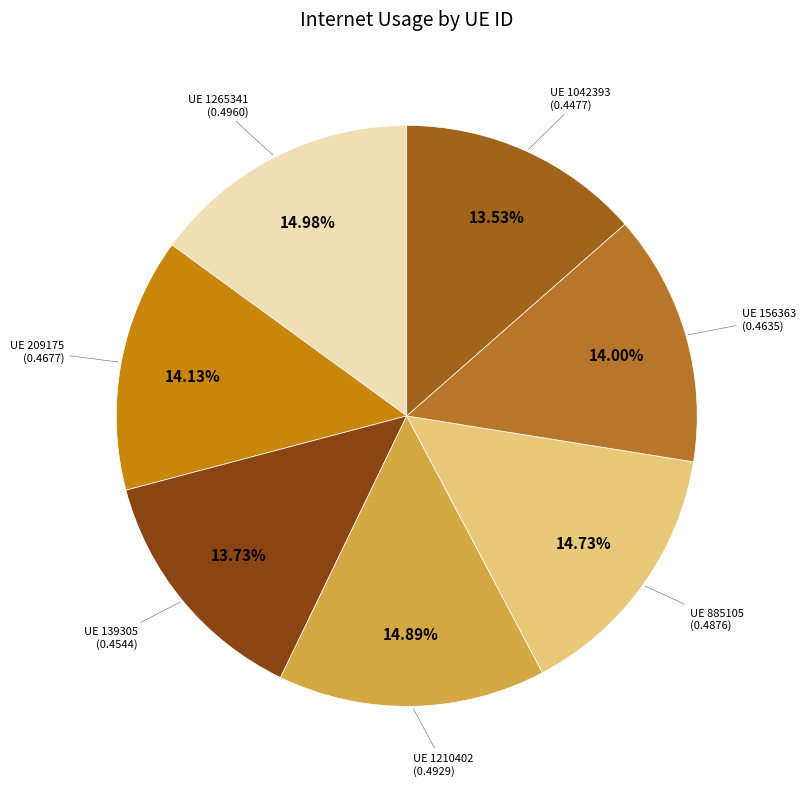

Does any single category account for the majority?

No